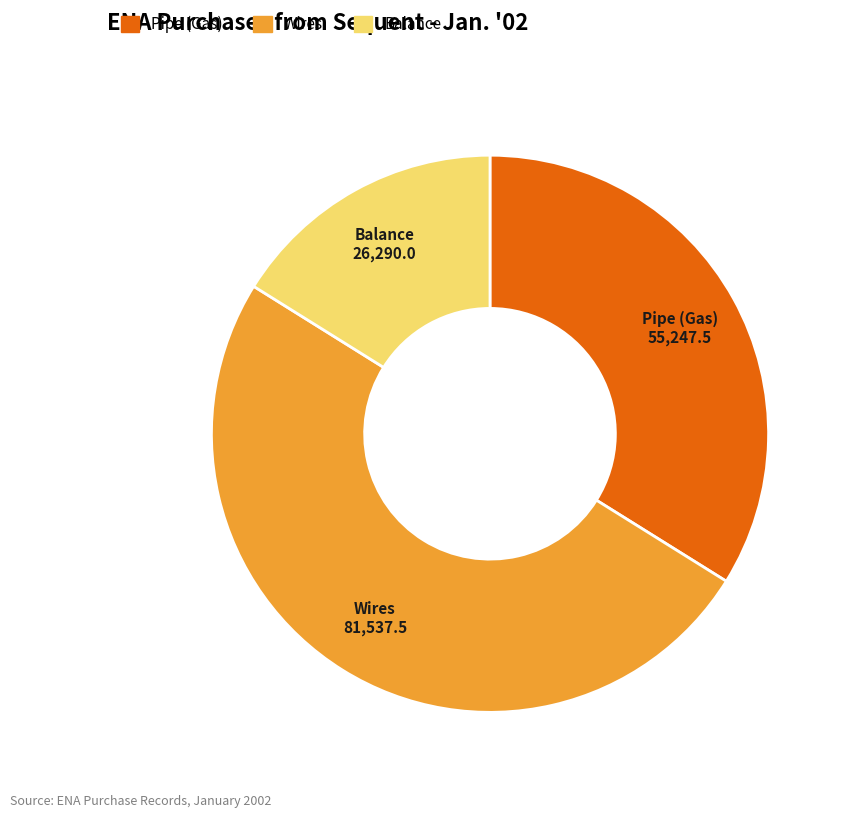

Rank the categories by value from lowest to highest.

Balance, Pipe (Gas), Wires